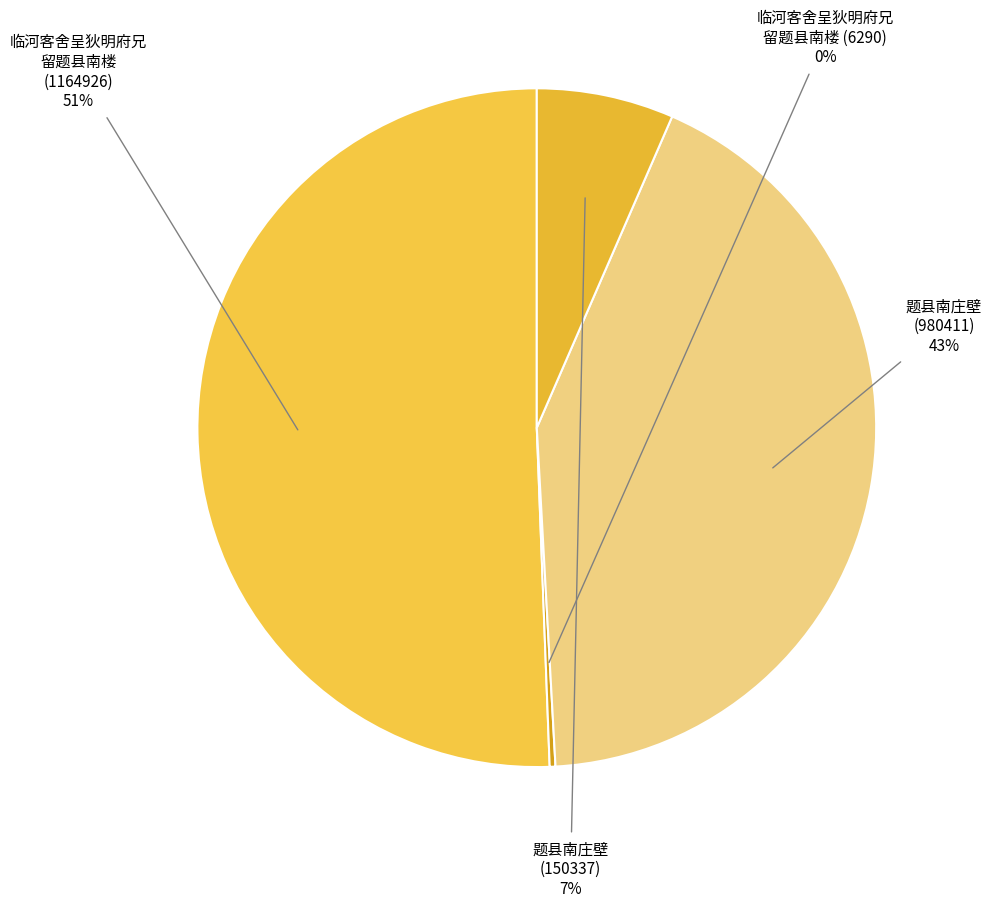

What is the majority slice?

临河客舍呈狄明府兄留题县南楼 (1164926)